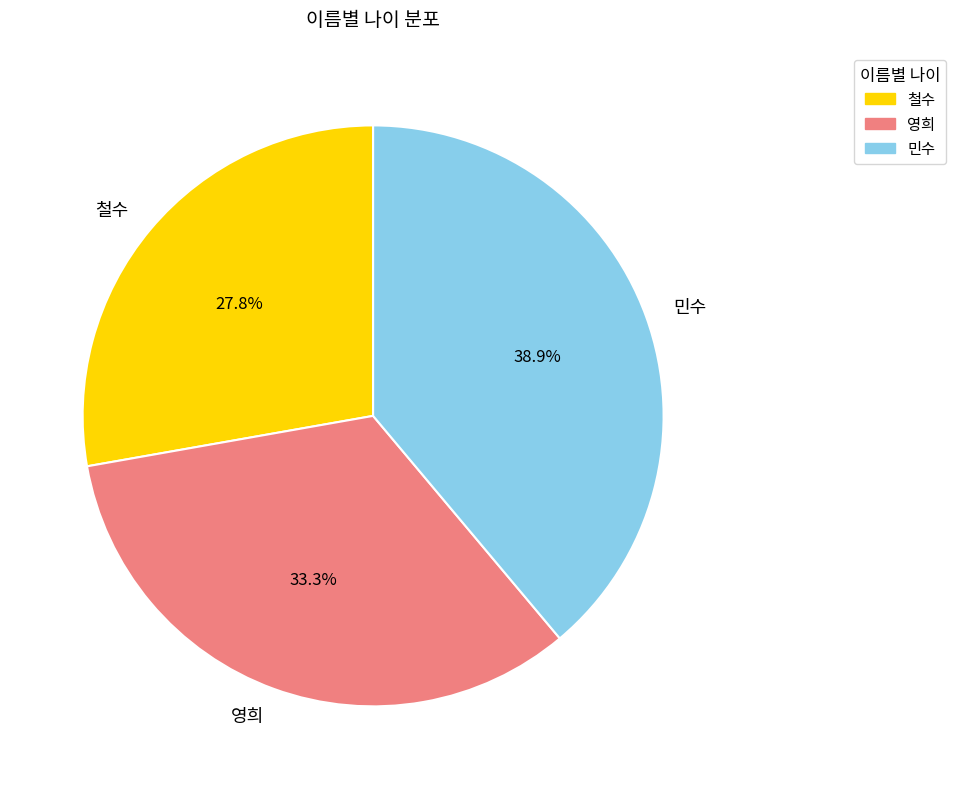

Do 민수 and 철수 together represent more than half of the pie?

Yes